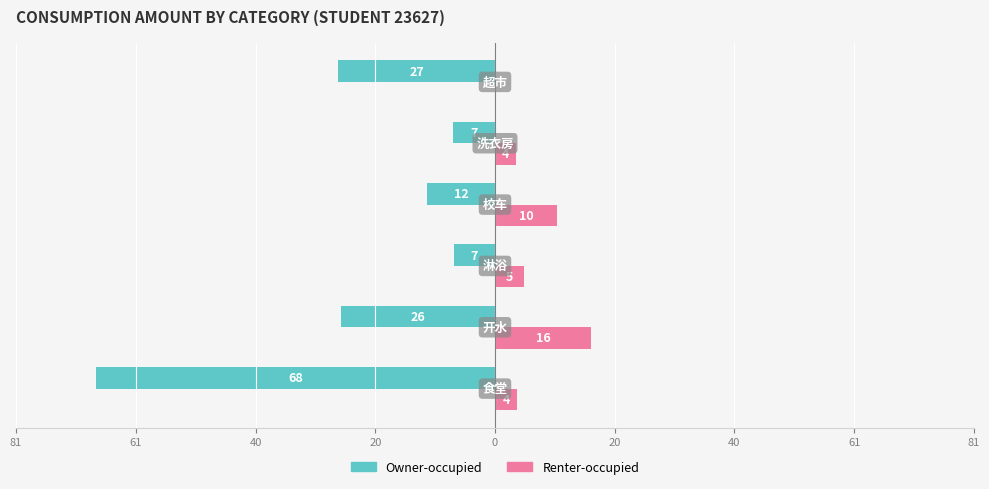

What are all the series names shown in the legend?

Owner-occupied, Renter-occupied